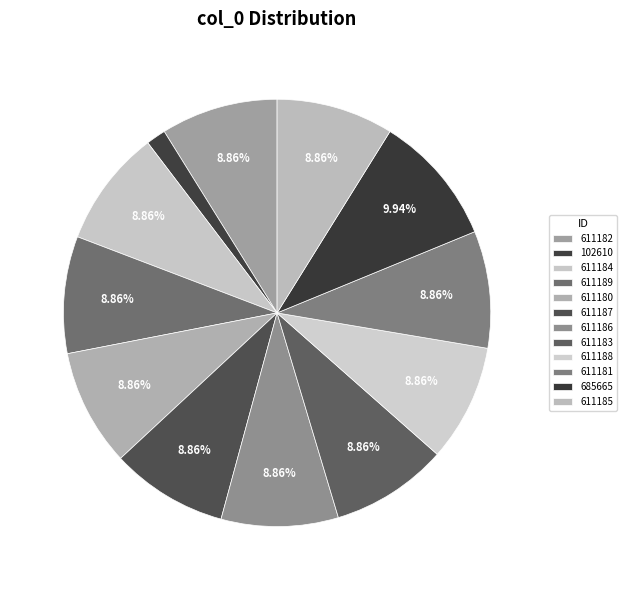

What is the smallest slice in the pie chart?

102610